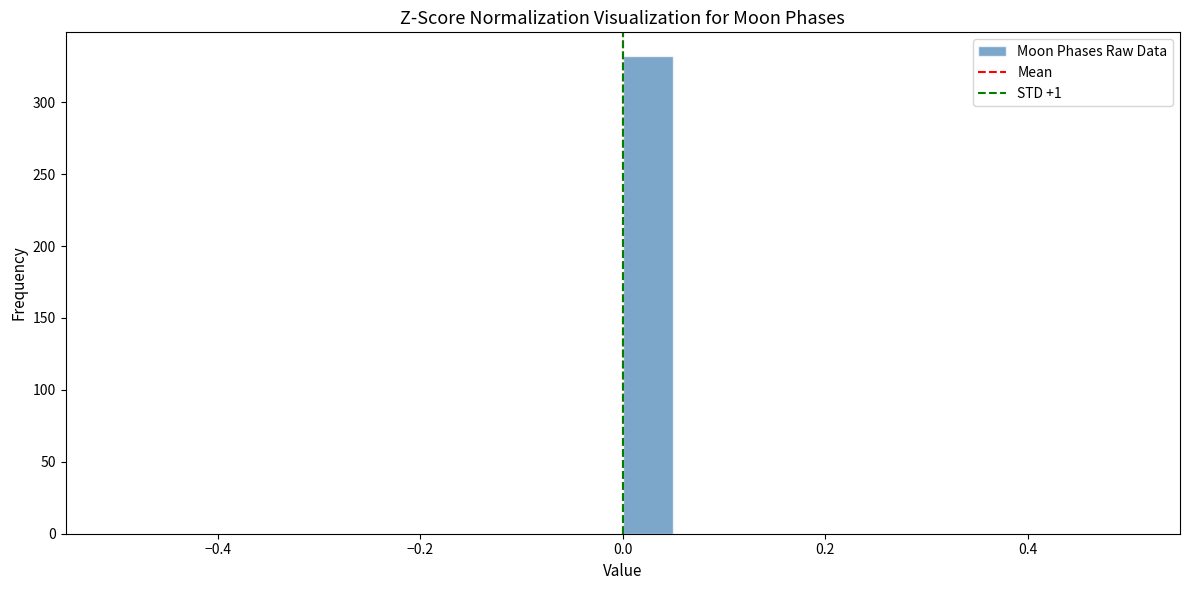

Read against the x-axis, roughly where is the centre of the tallest bar?

0.02